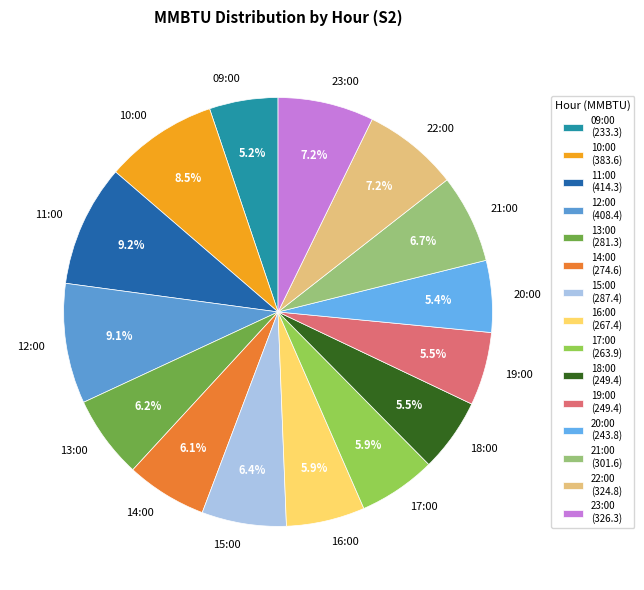

How many segments does this pie chart have?

15